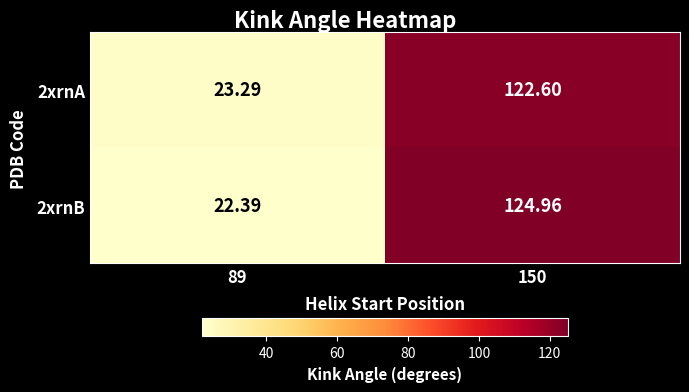

Is the value of 2xrnB at 89 greater than the value of 2xrnA at 150?

No